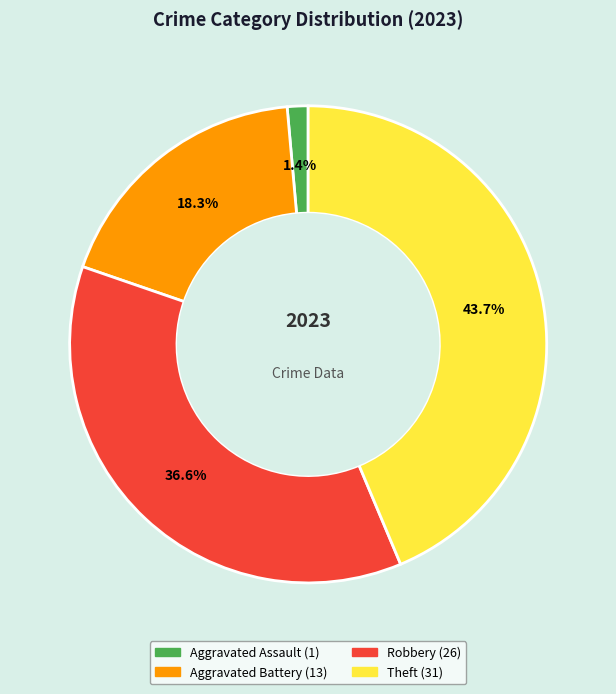

Which category has the biggest portion of the pie?

Theft